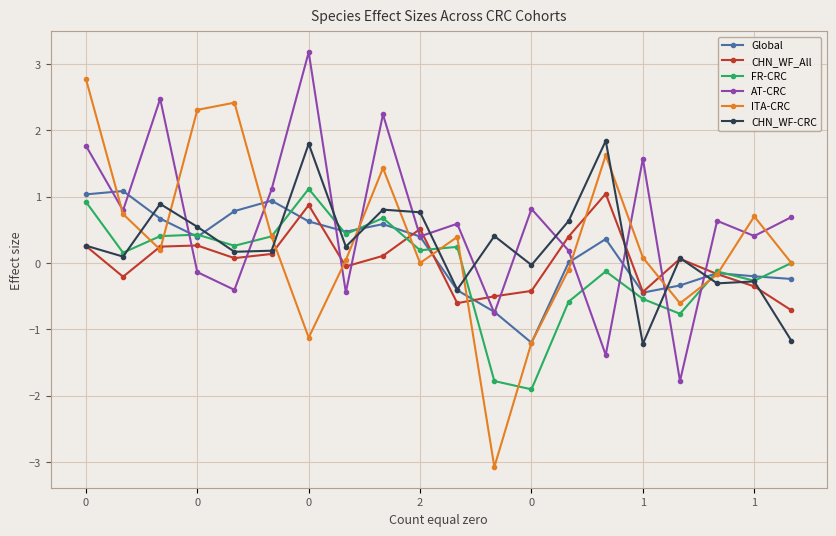

How many interior local valleys does the AT-CRC series have?

8